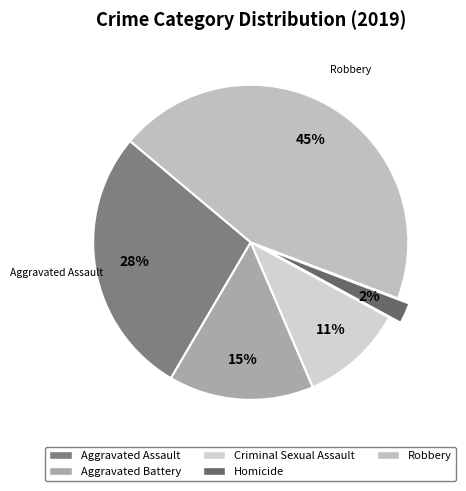

Which category has the smallest portion of the pie?

Homicide